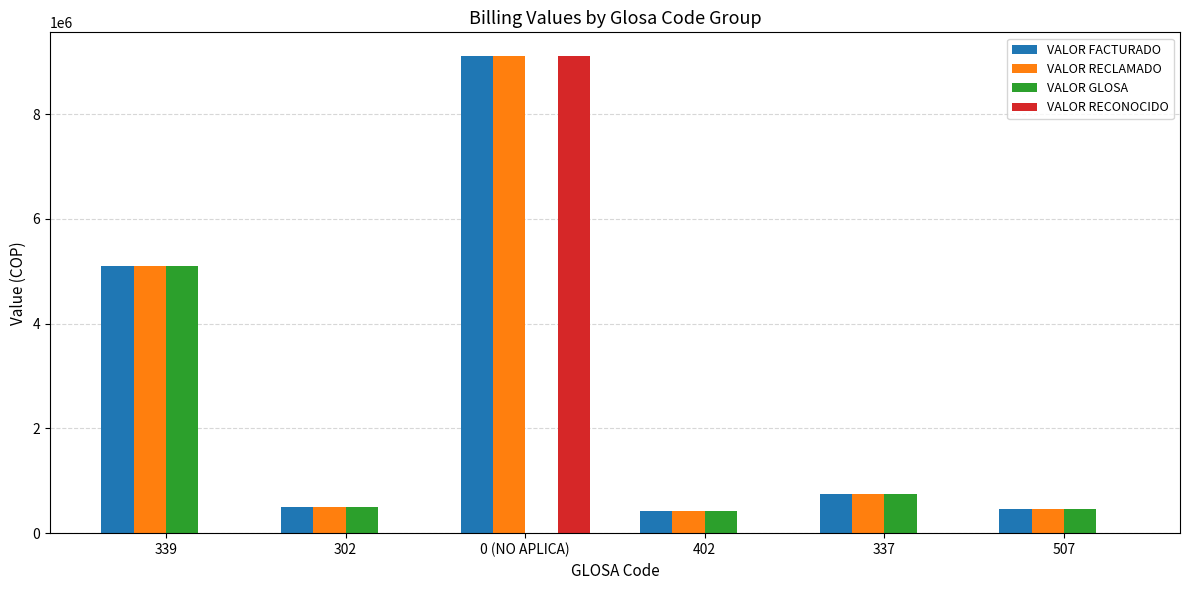

Which category has the highest value across all series?

0 (NO APLICA)